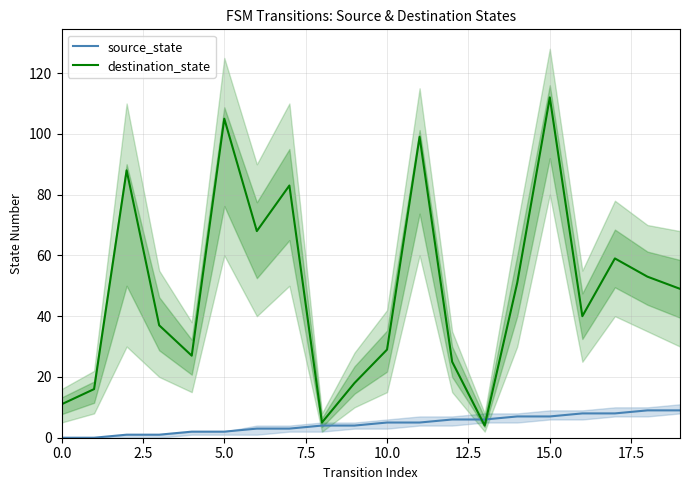

Is the value of source_state at 15 greater than the value of destination_state at 14?

No